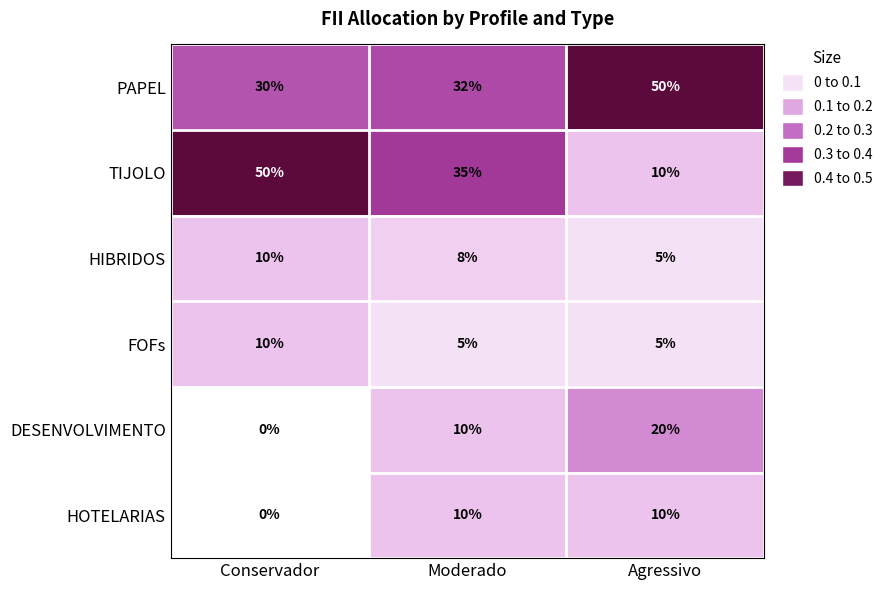

How many data points does each series have?

3